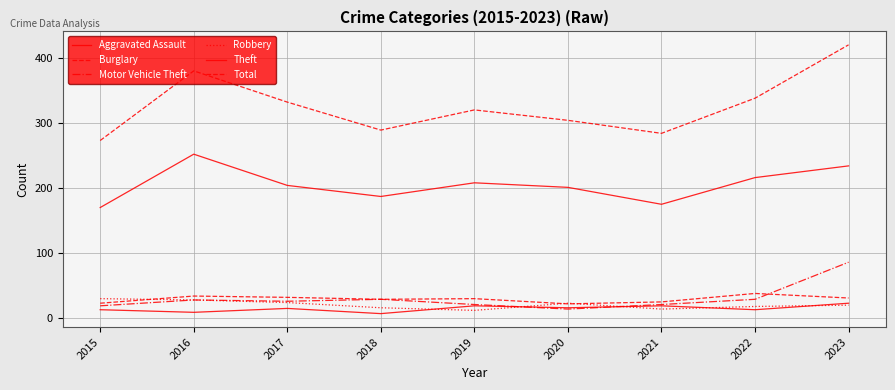

What is the sum of the Burglary values at 2019 and 2023?

61